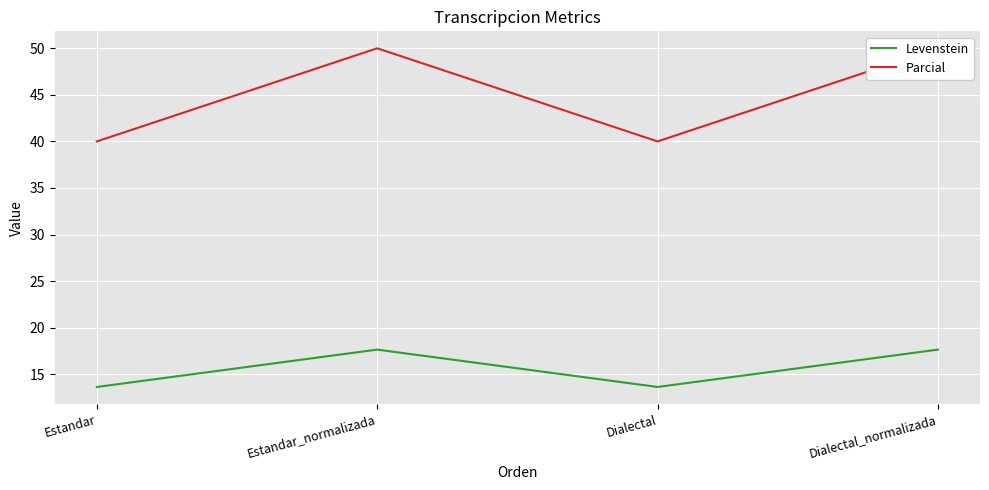

The value of Parcial at Dialectal_normalizada is 50.0. True or false?

True